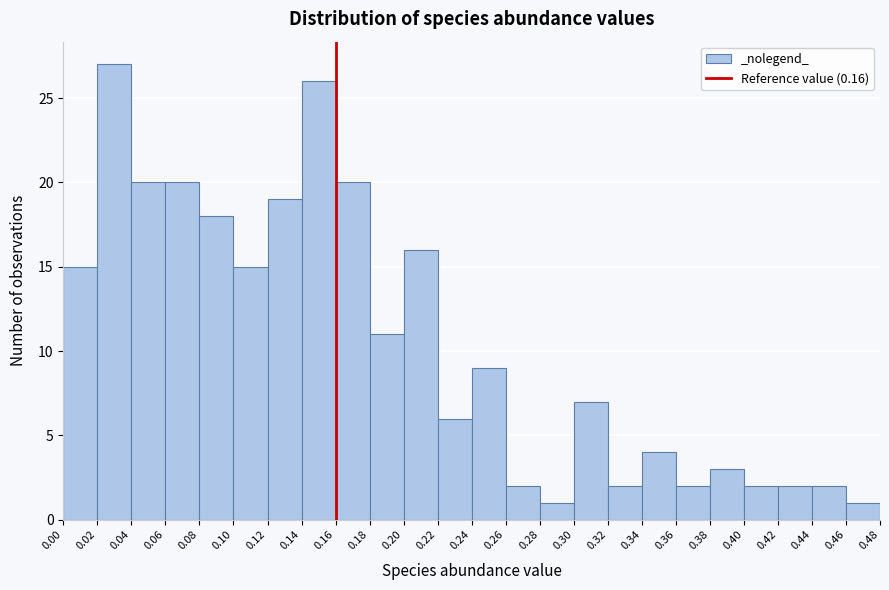

How tall is the bar that spans 0.10 to 0.12 on the x-axis? The values are not printed on the chart, so give them approximately, as read against the axis.

15